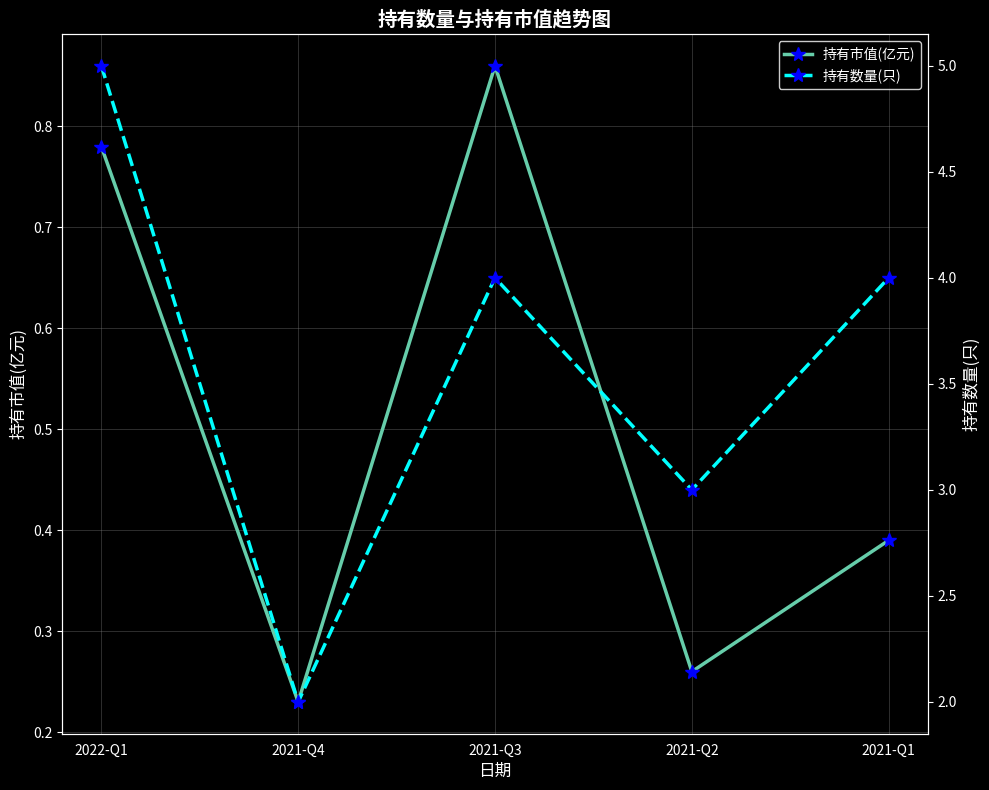

Where is the first local minimum for 持有市值(亿元)?

2021-Q4